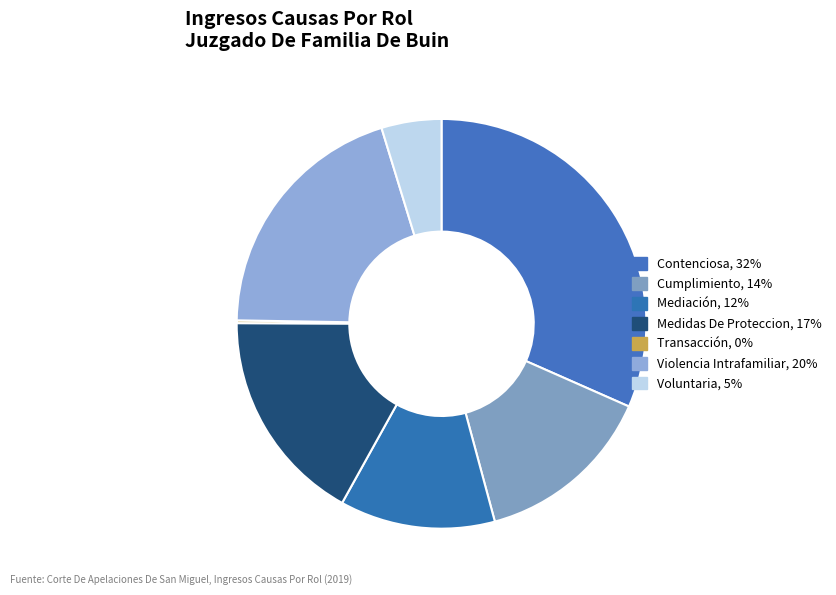

To the nearest percent, what is the difference between the Violencia Intrafamiliar and Cumplimiento slice percentages?

6%